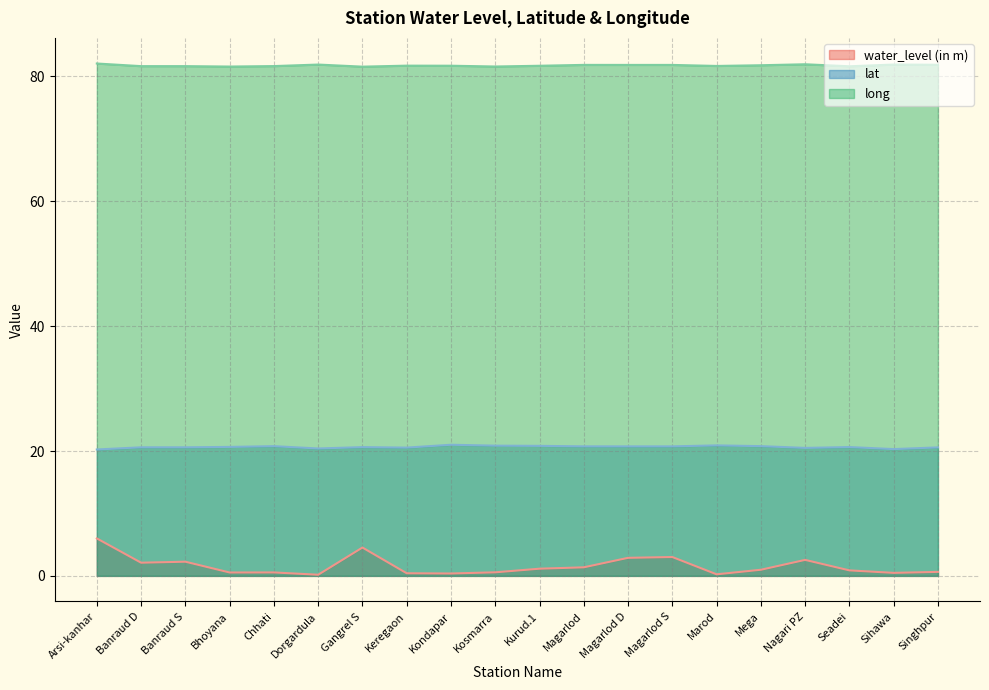

The lat series shows 20.7 at Magarlod. True or false?

True